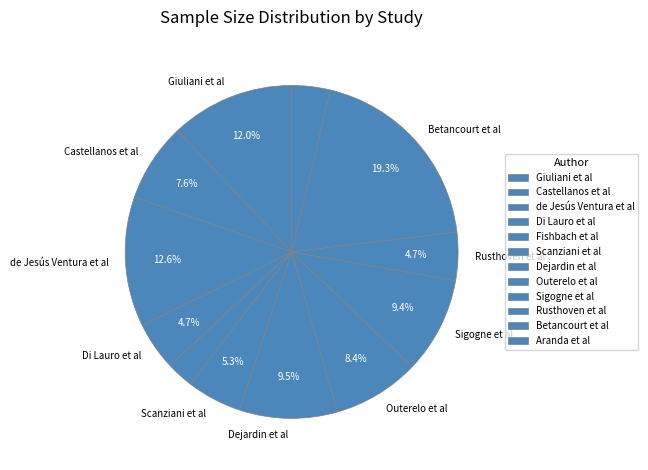

Which category has the biggest portion of the pie?

Betancourt et al